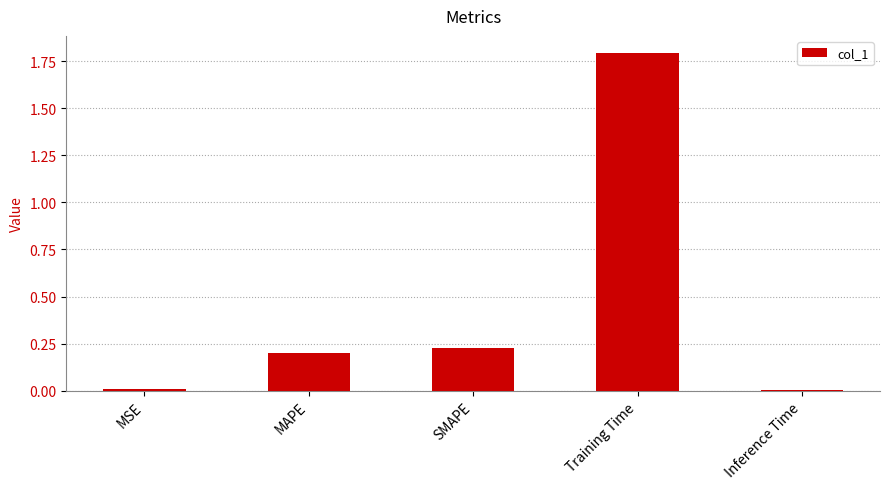

Between SMAPE and Training Time, which is larger?

Training Time